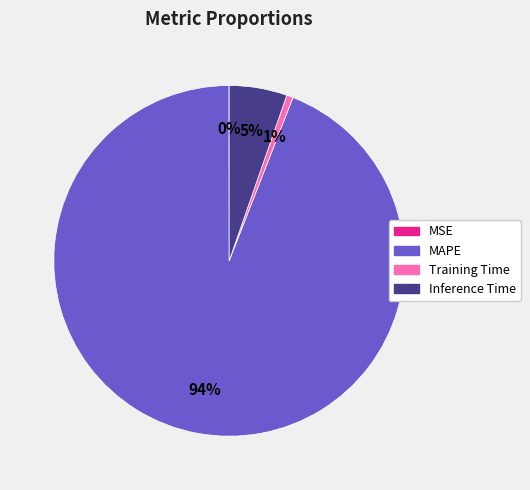

To the nearest percent, what is the difference between the largest and smallest slice percentages?

94%